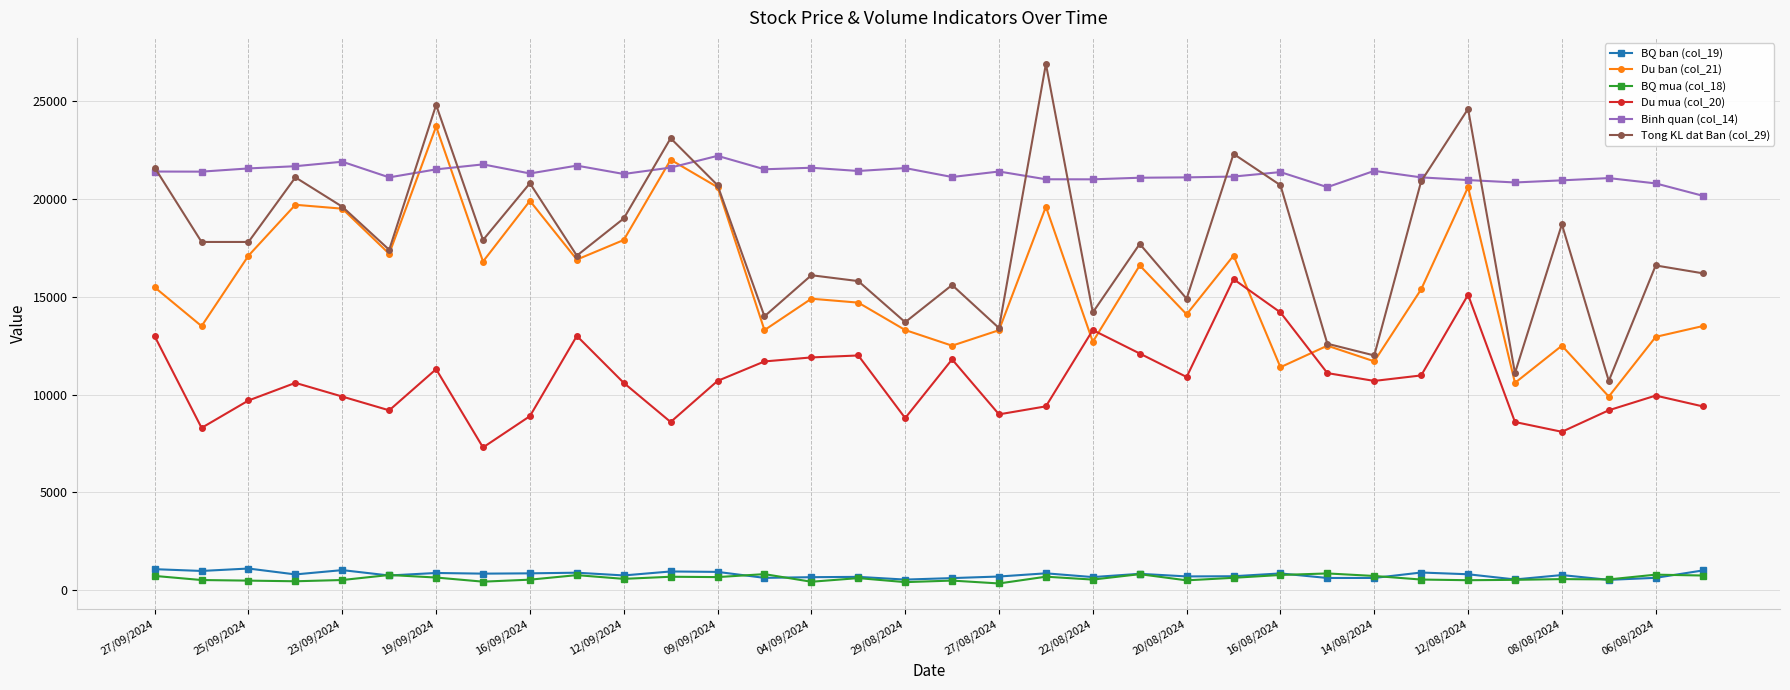

What is the difference between the maximum and minimum values in the BQ mua (col_18) series?

512